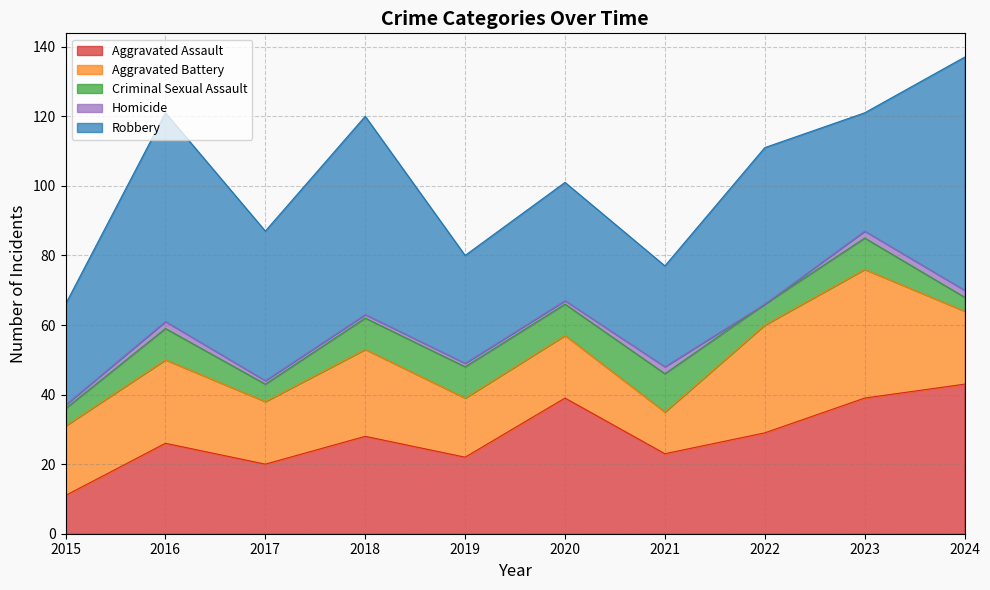

Reading left to right, list all the values displayed in this chart.

Aggravated Assault: 11	26	20	28	22	39	23	29	39	43
Aggravated Battery: 20	24	18	25	17	18	12	31	37	21
Criminal Sexual Assault: 5	9	5	9	9	9	11	6	9	4
Homicide: 1	2	1	1	1	1	2	0	2	2
Robbery: 29	60	43	57	31	34	29	45	34	67